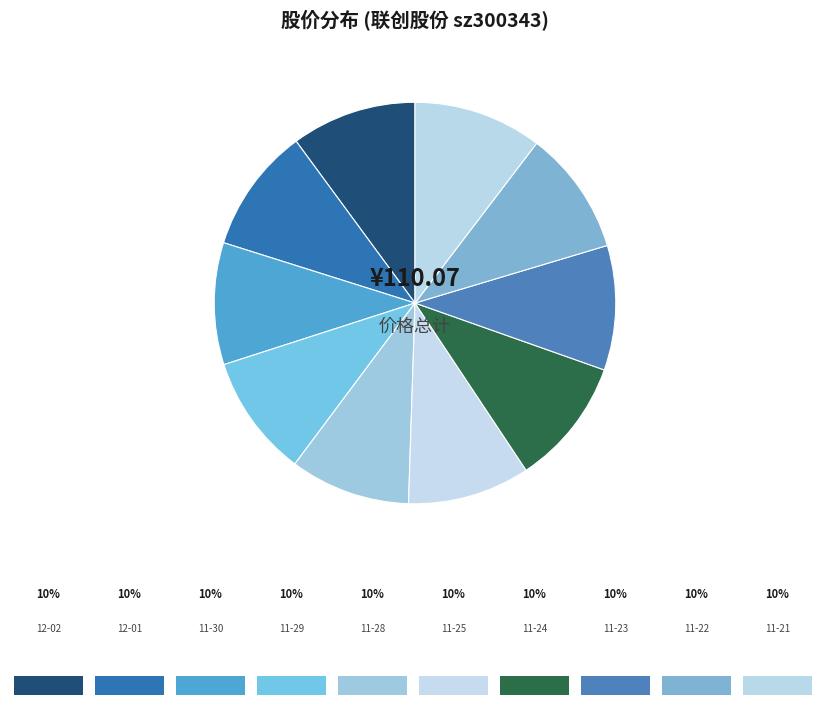

How many segments does this pie chart have?

10